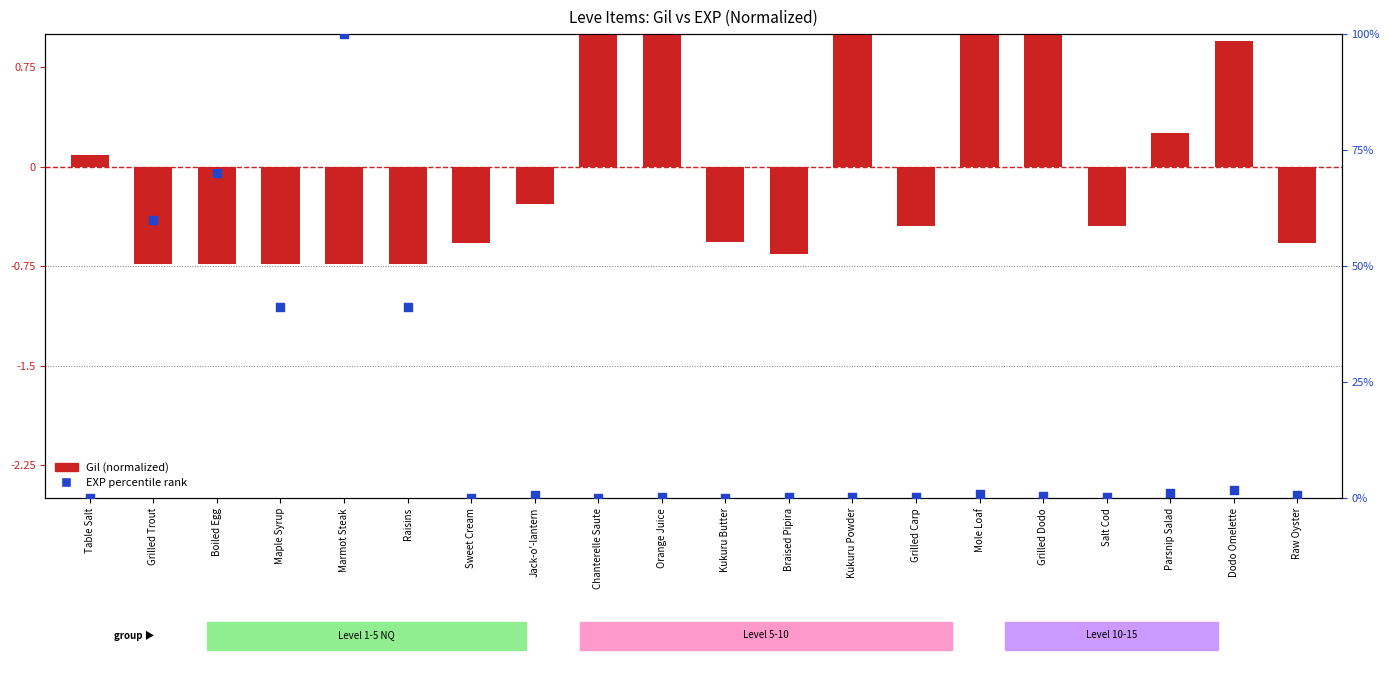

What are all the series names shown in the legend?

Gil (normalized), EXP percentile rank